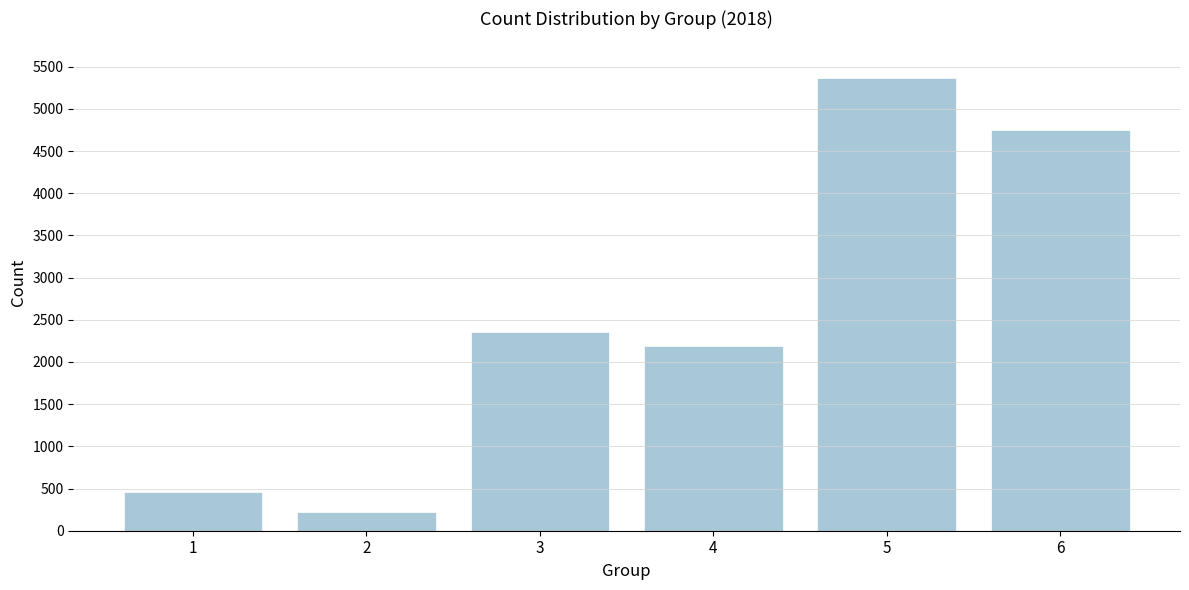

Reading left to right, extract all data points from this chart.

457	217	2356	2186	5363	4749